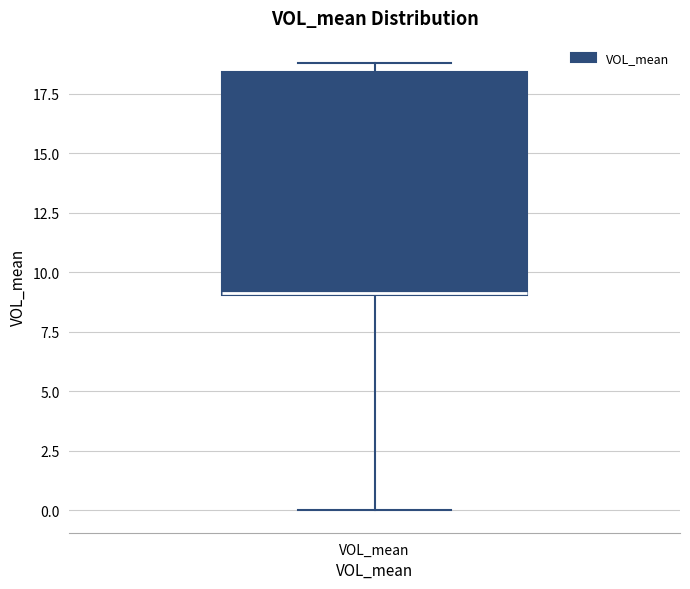

Read this box plot against the y-axis: the position of the median line, the range covered by the box, and the ends of both whiskers. The values are not printed on the chart, so give them approximately, as read against the axis.

median 9.0, box 9.0 to 18.5, whiskers 0.0 to 19.0